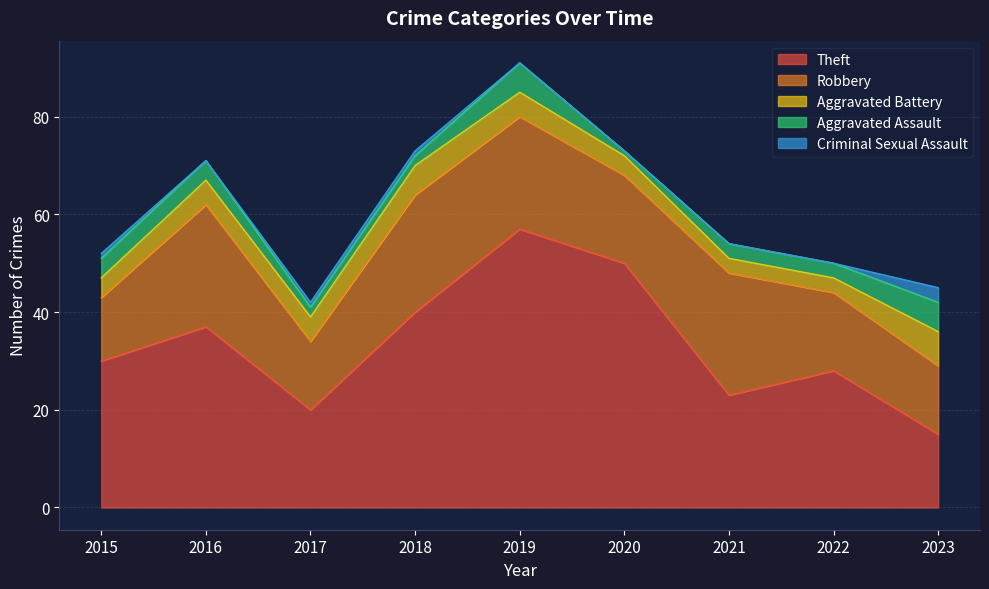

True or false: Aggravated Battery and Criminal Sexual Assault intersect in this chart.

False